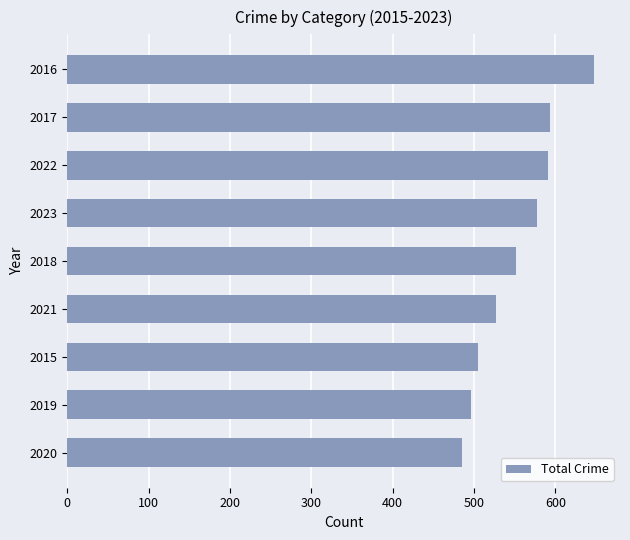

Which has a higher value, 2016 or 2020?

2016